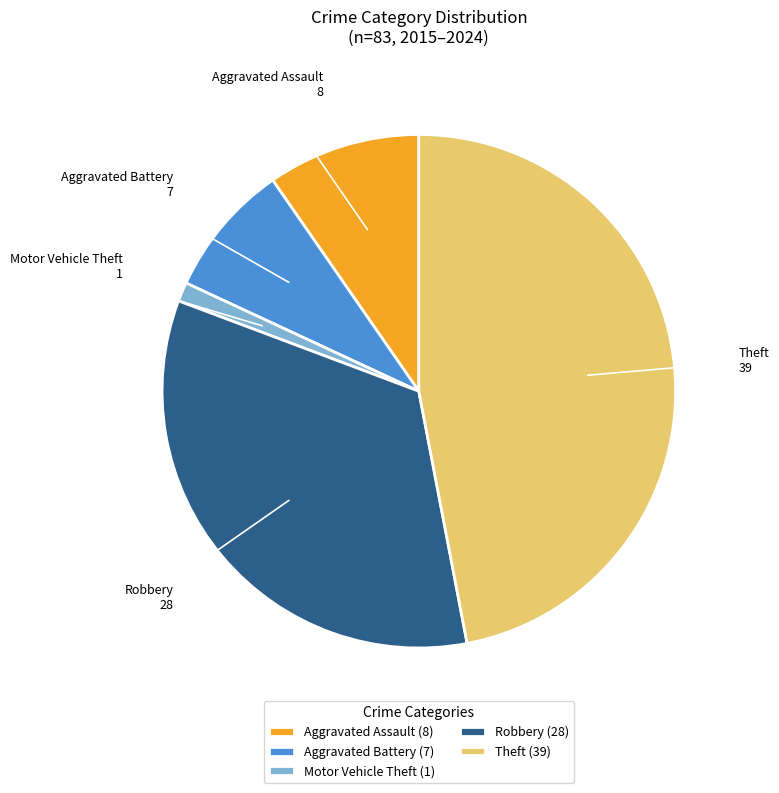

Is Aggravated Battery (7) the majority of the pie?

No